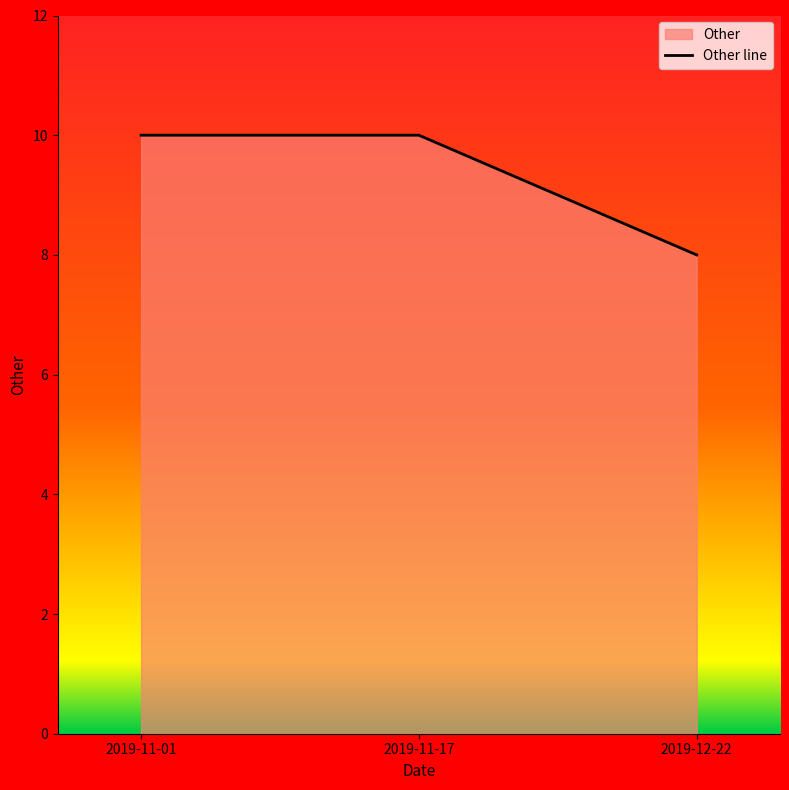

Which label corresponds to the smallest value in the chart?

2019-12-22